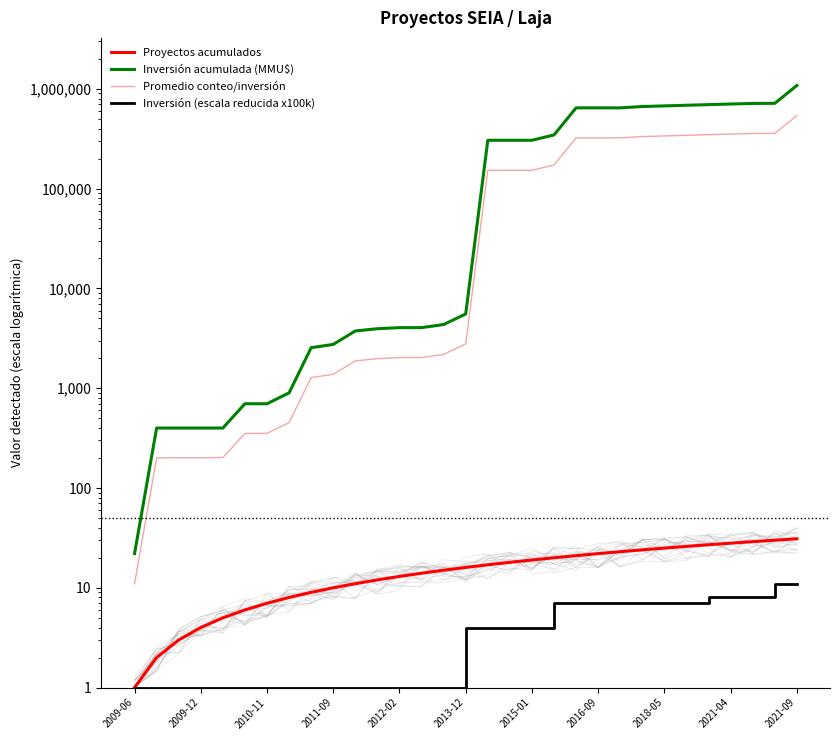

What value does the Promedio conteo/inversión series have at 23?

332796